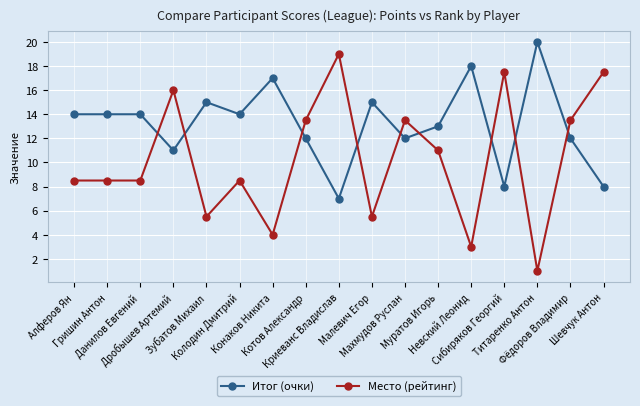

Is it true that Место (рейтинг) equals 7.5 at Криеванс Владислав?

False